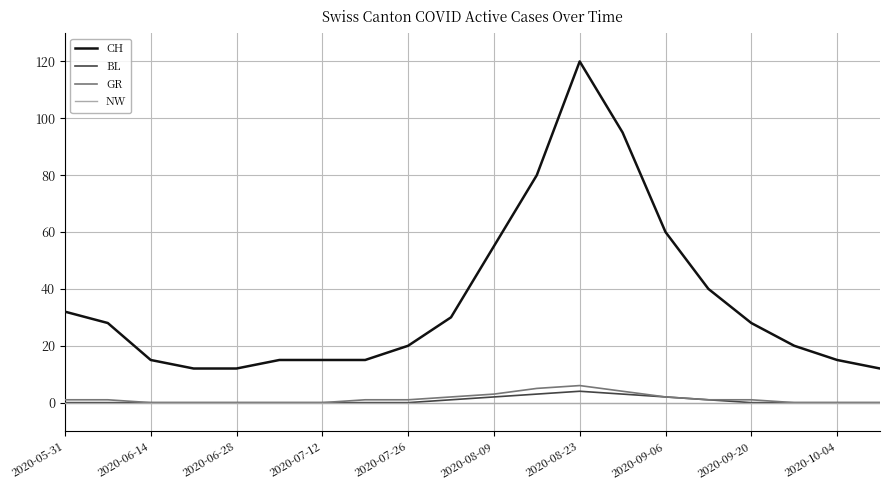

What is the maximum value shown in the chart?

120